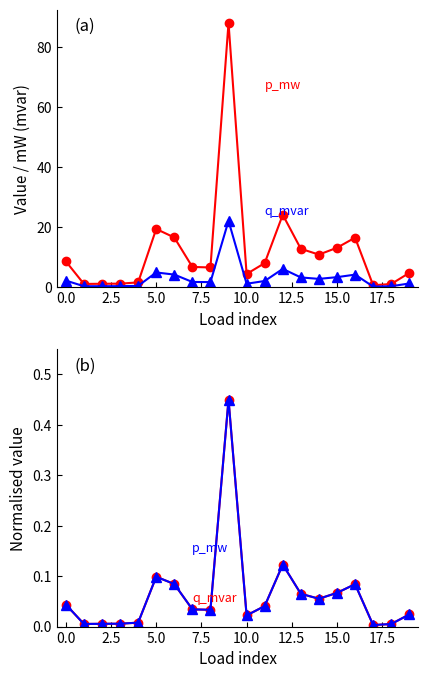

The value of q_mvar (norm) at 17.5 is 0.0. True or false?

False